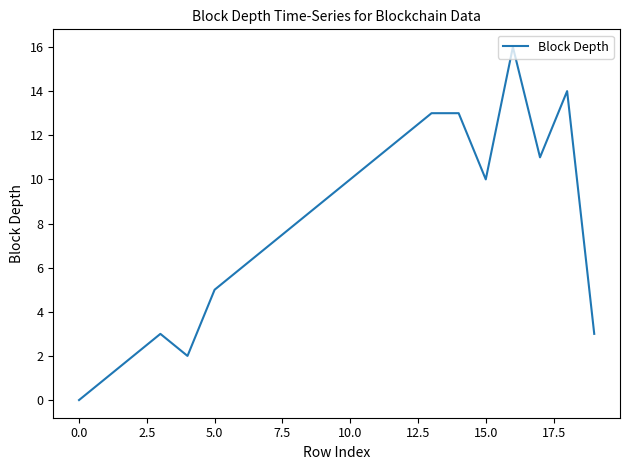

What is the greatest value displayed?

16